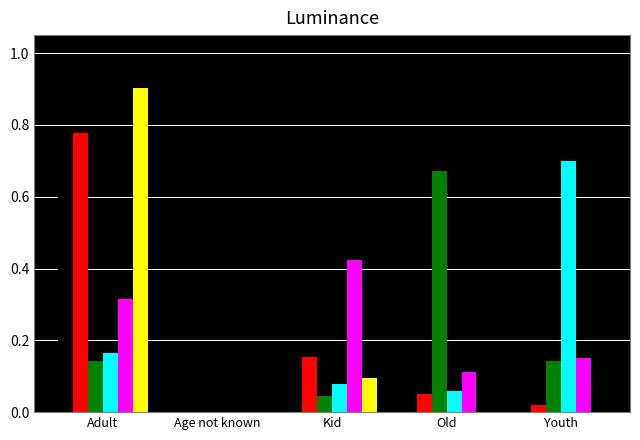

What is the total value across all series at Kid?

0.9